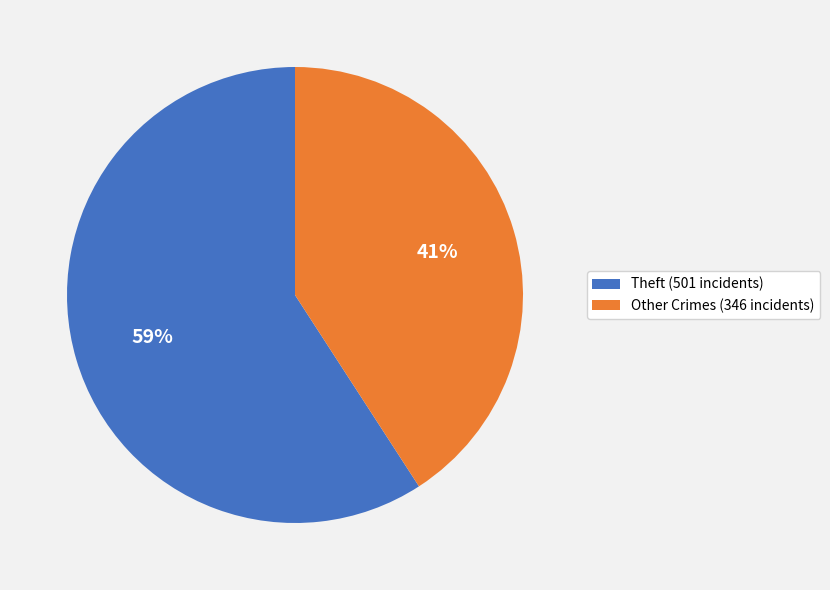

Which category has the smallest portion of the pie?

Other Crimes (346 incidents)